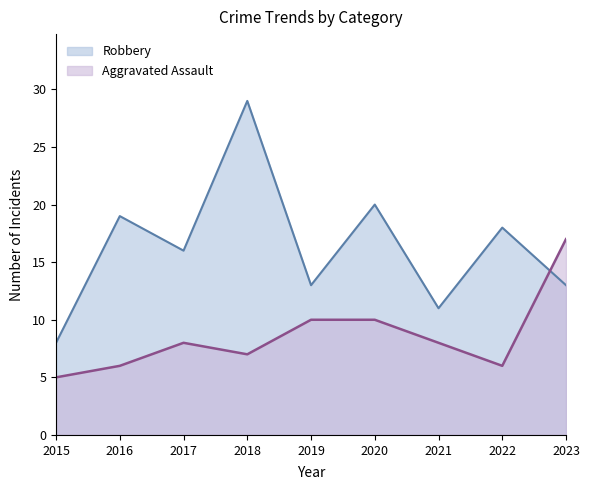

What is the value of the Robbery point at the 8th from the left?

18